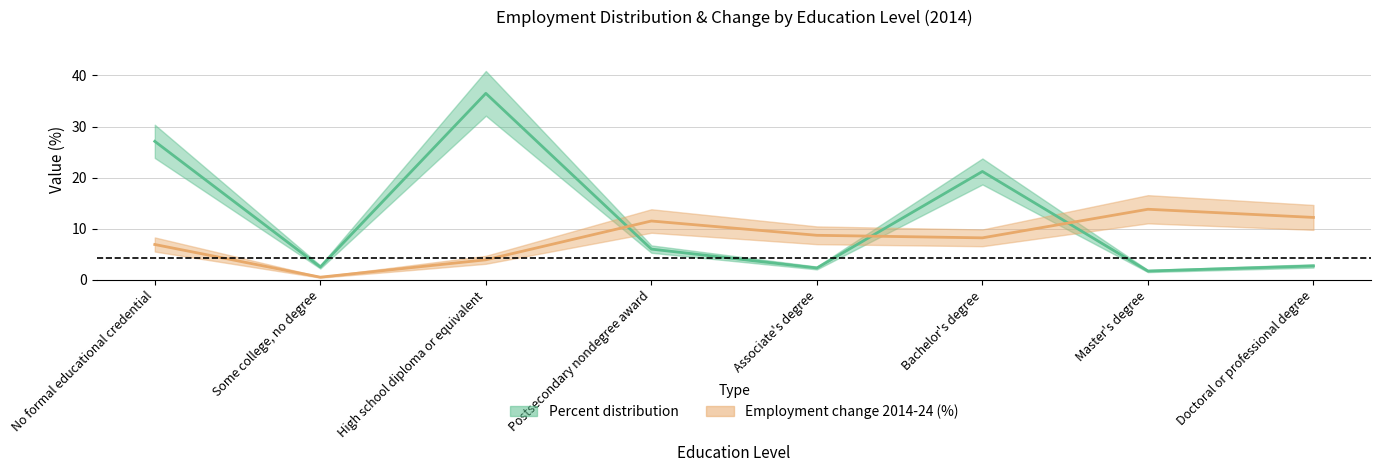

In Employment change 2014-24 (%), how many points are higher than both neighbors (excluding endpoints)?

2